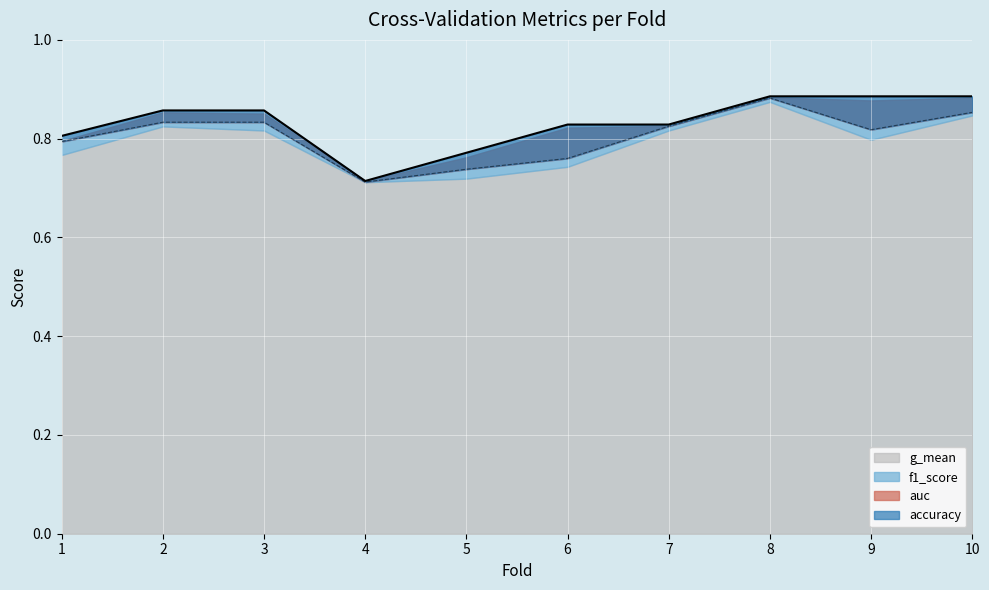

True or false: accuracy and auc cross at least once.

False